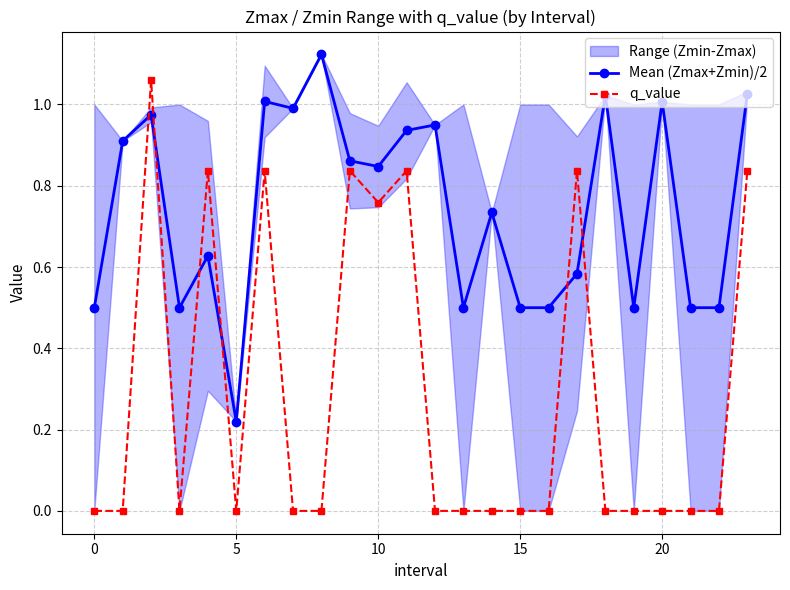

True or false: q_value and Mean (Zmax+Zmin)/2 intersect in this chart.

True